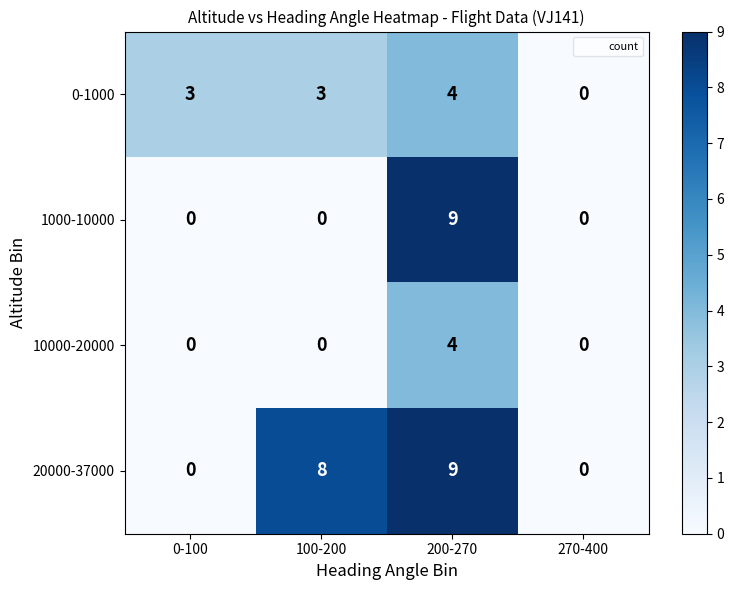

What is the approximate value of 20000-37000 at 200-270?

9